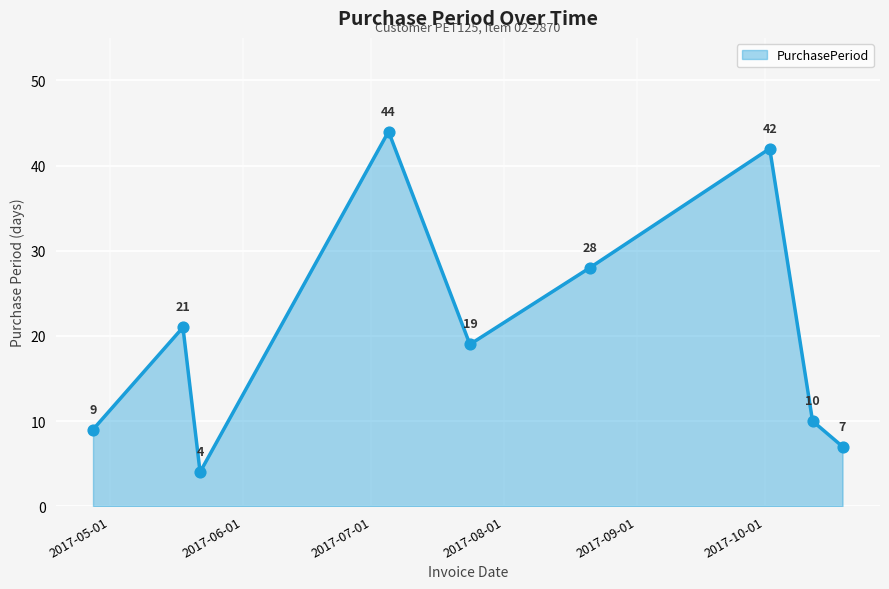

What is the smallest value displayed?

4